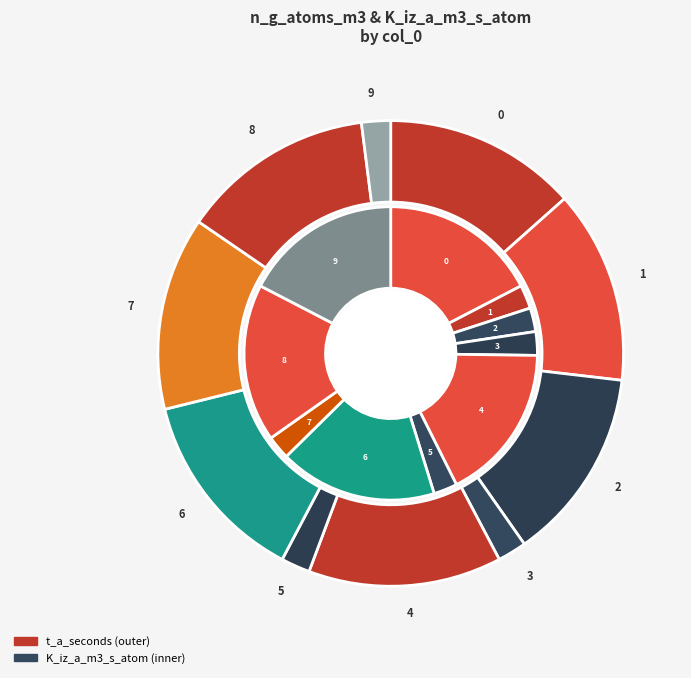

How many slices are in this pie chart?

10